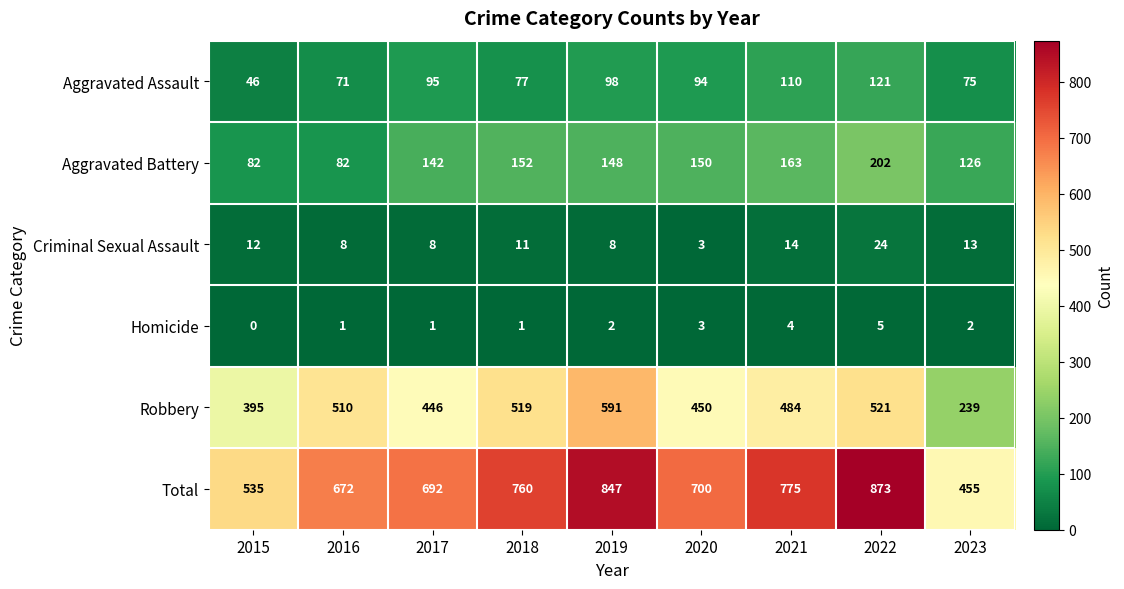

The Homicide series shows 5 at 2022. True or false?

True